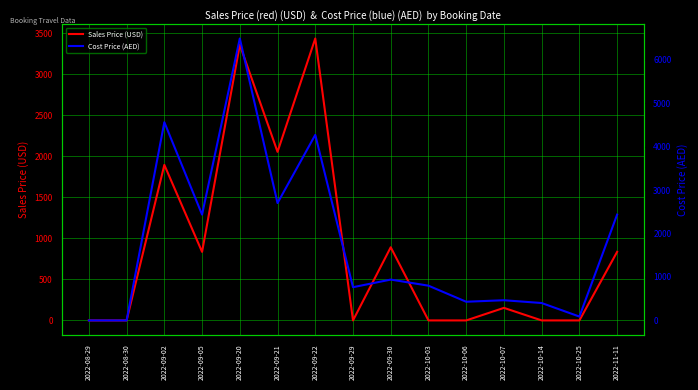

List the series in order of their overall mean, lowest first.

Sales Price (USD), Cost Price (AED)